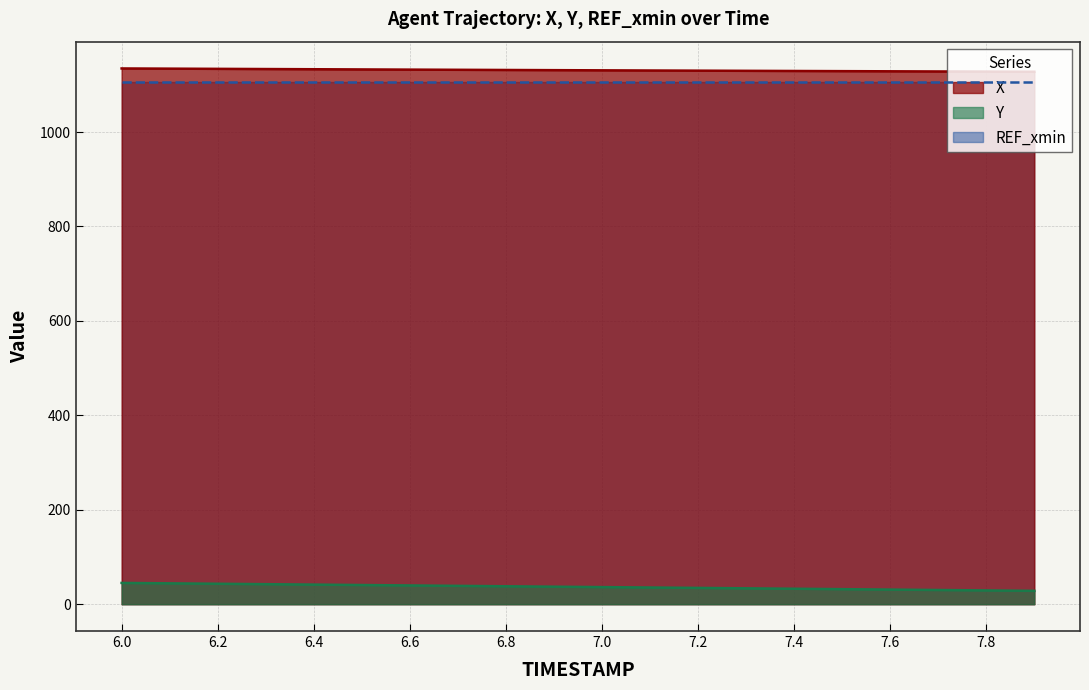

What is the sum of all Y values?

735.0